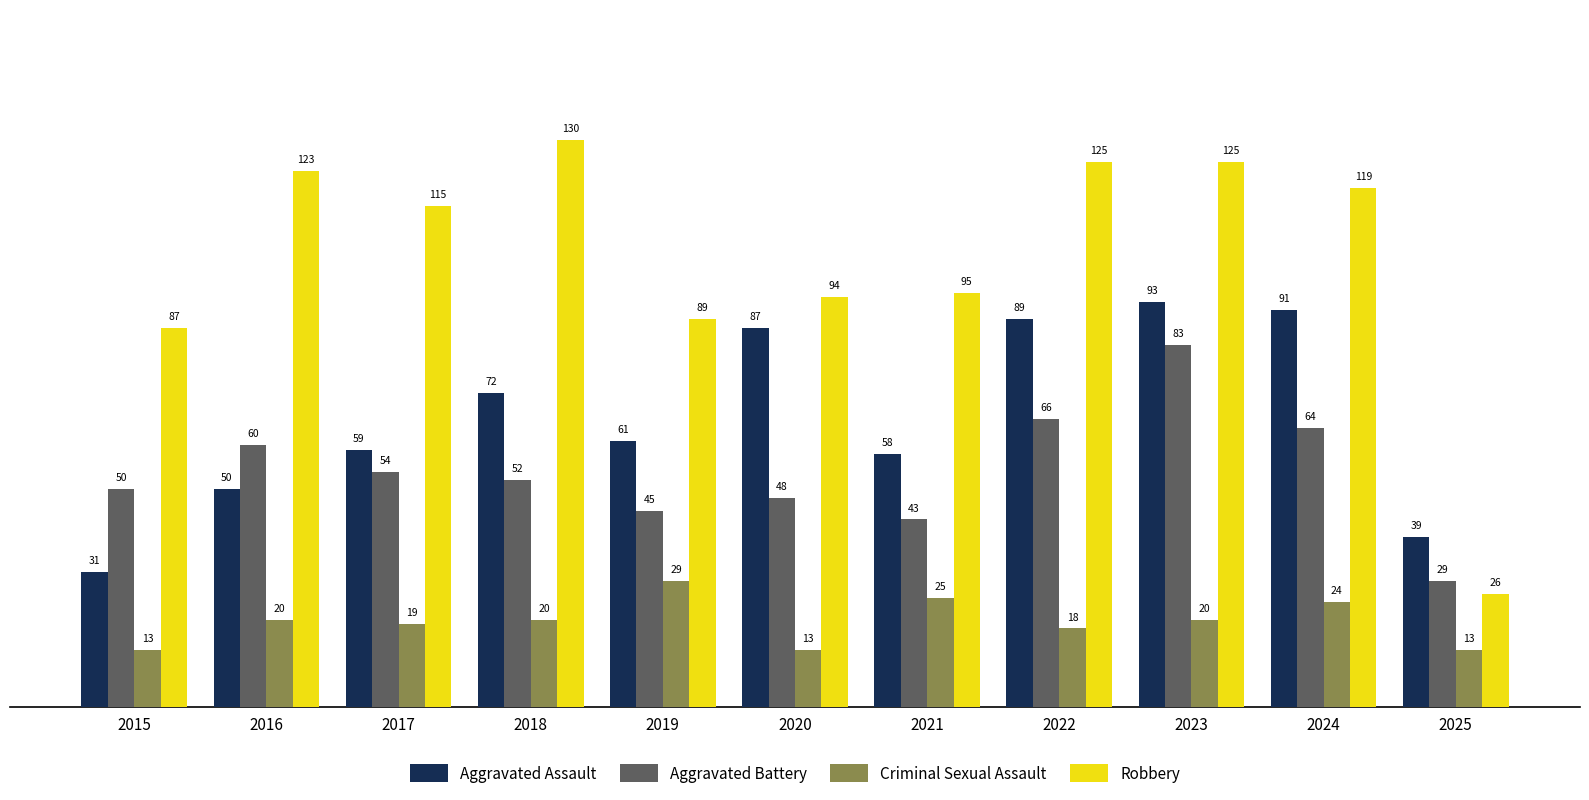

Is it true that Criminal Sexual Assault equals 20 at 2016?

True